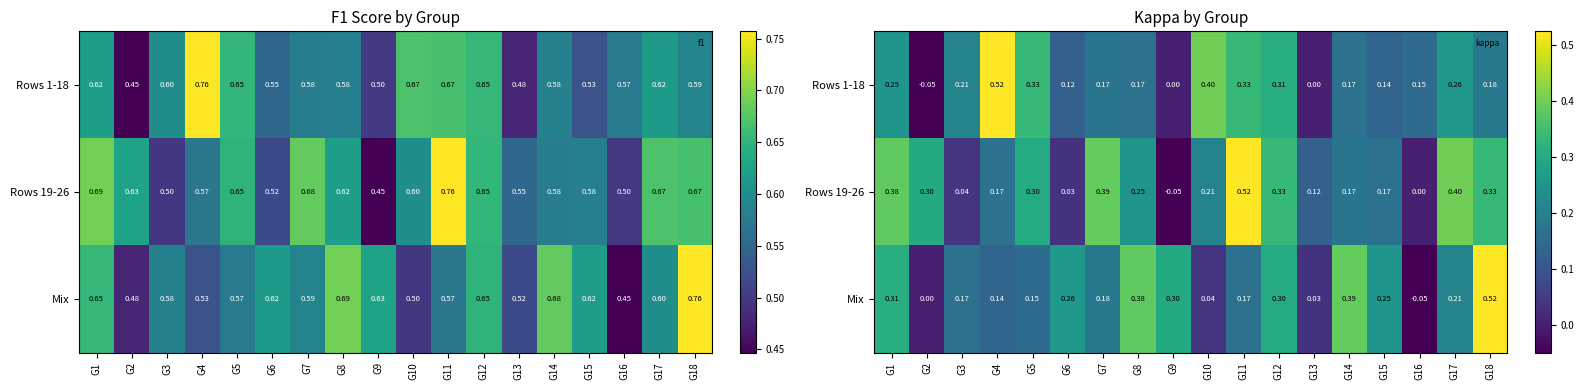

What is the spread (max minus min) of values at G4?

0.4